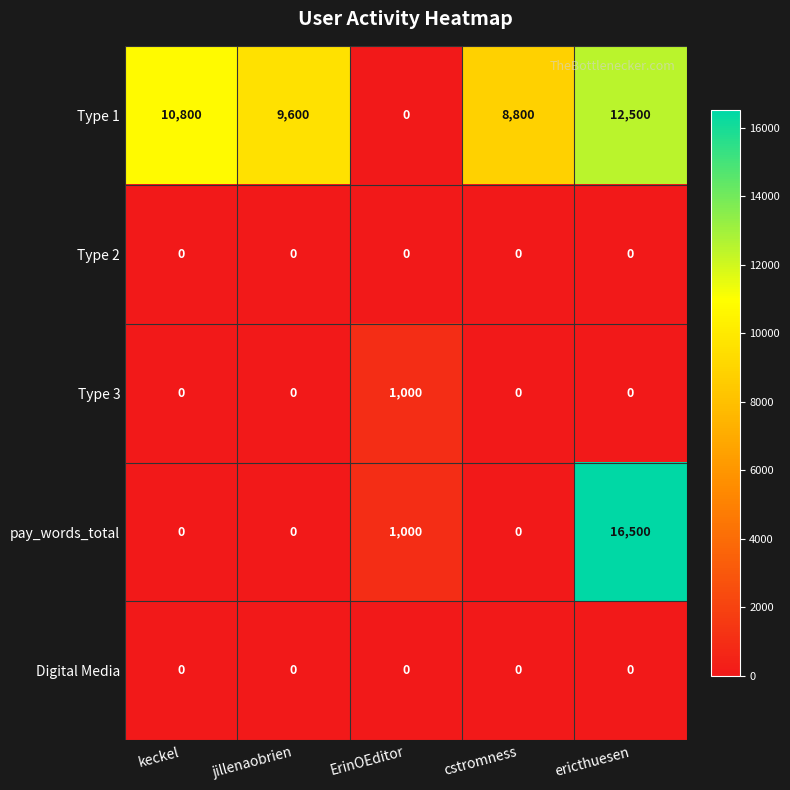

Which series changed the most between keckel and ErinOEditor?

Type 1